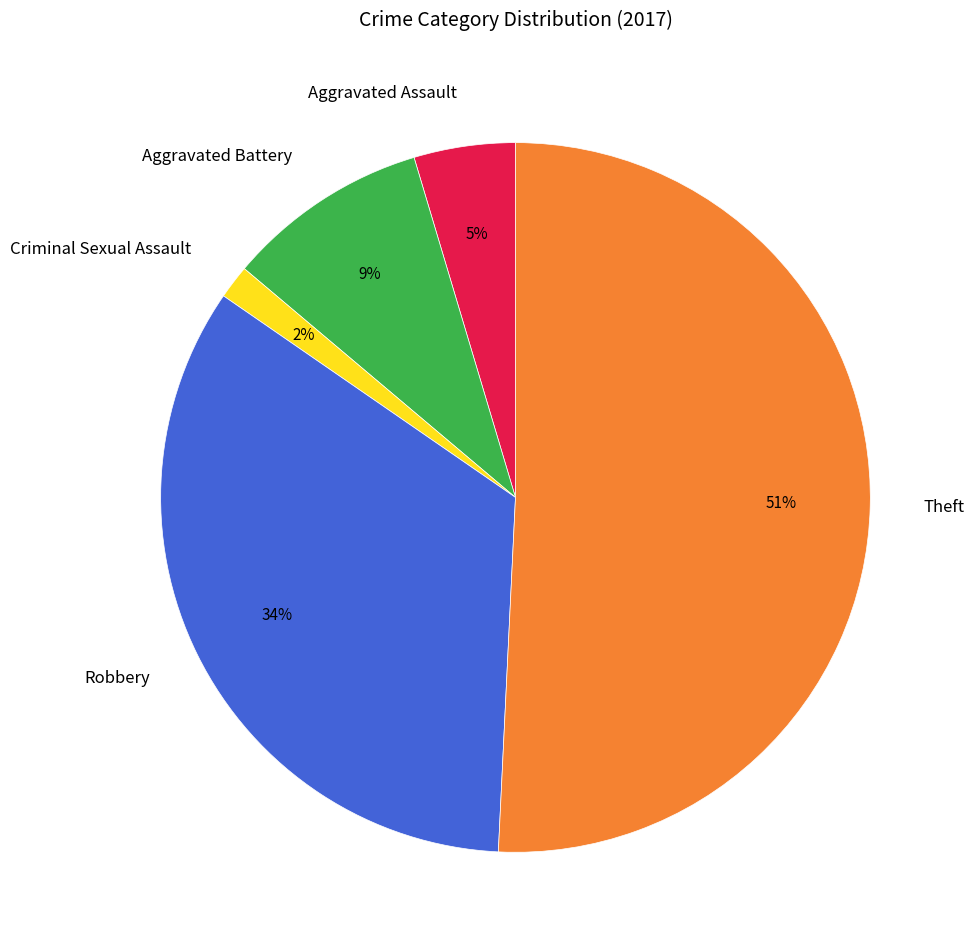

What percentage is the Aggravated Battery slice, to the nearest percent?

9%